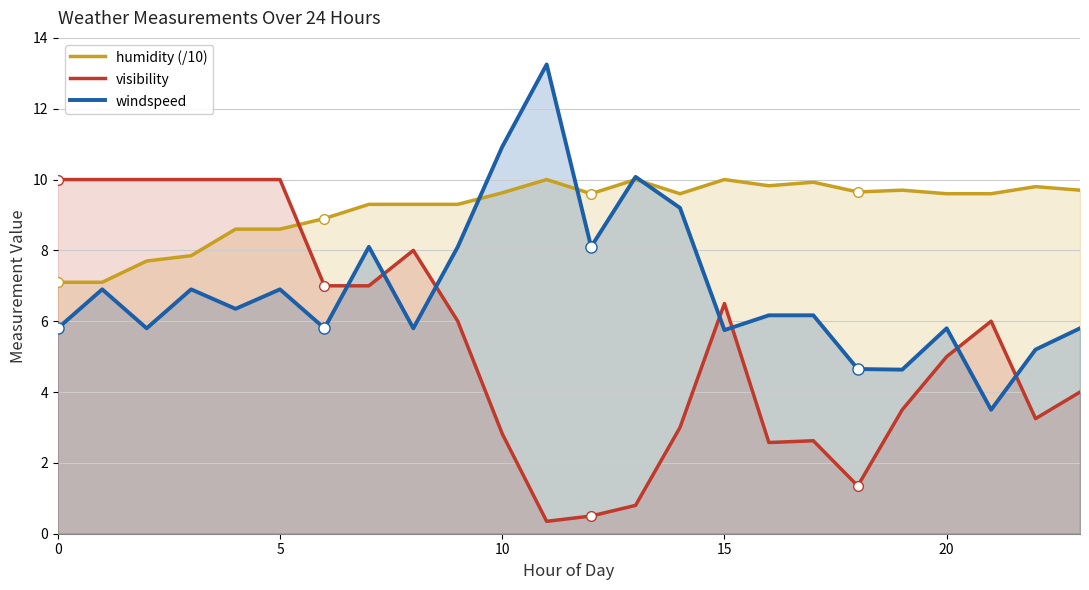

How many data points in humidity (/10) are above 9?

17